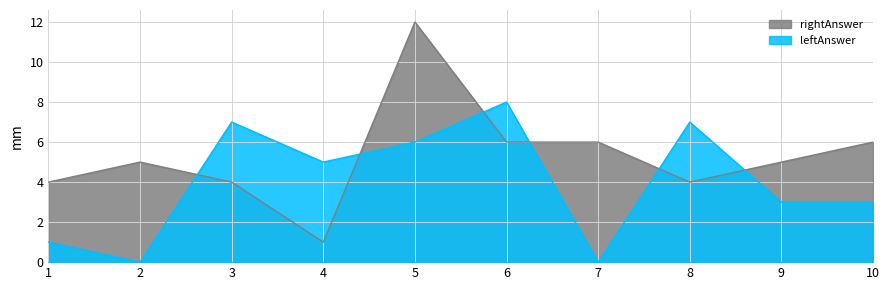

Does the chart have visible grid lines?

Yes